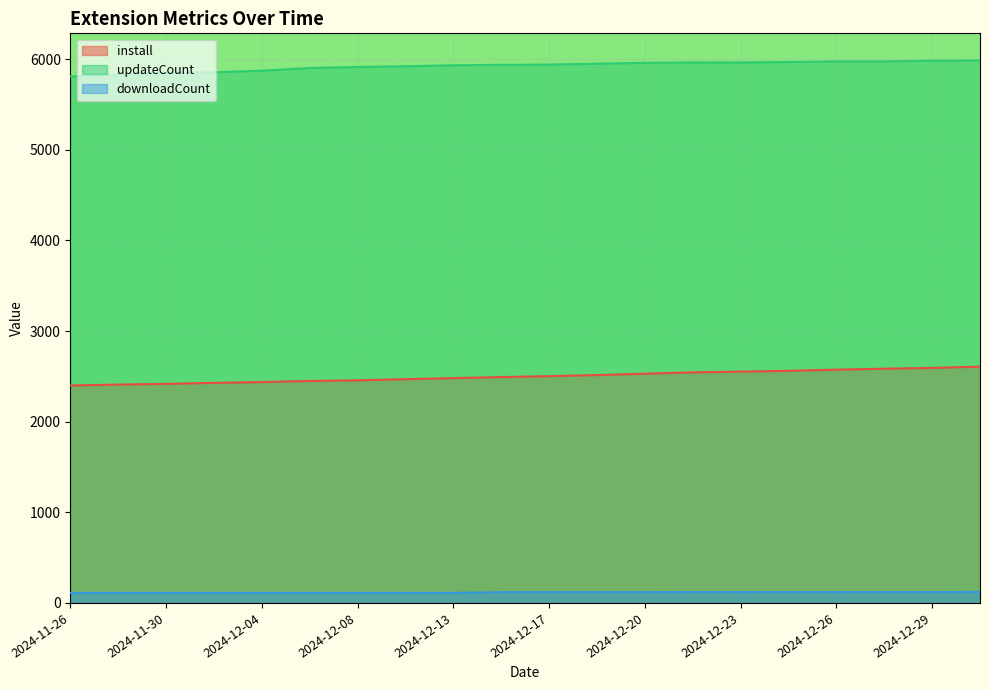

True or false: install has more than 1 interior local peaks.

False